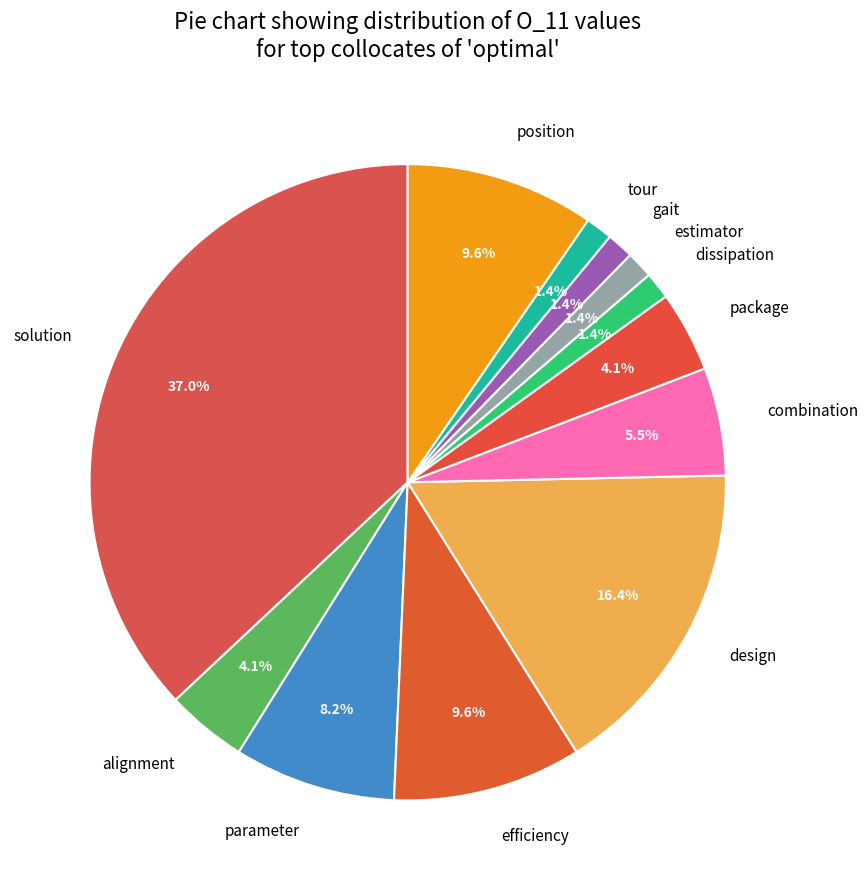

Which category has the biggest portion of the pie?

solution